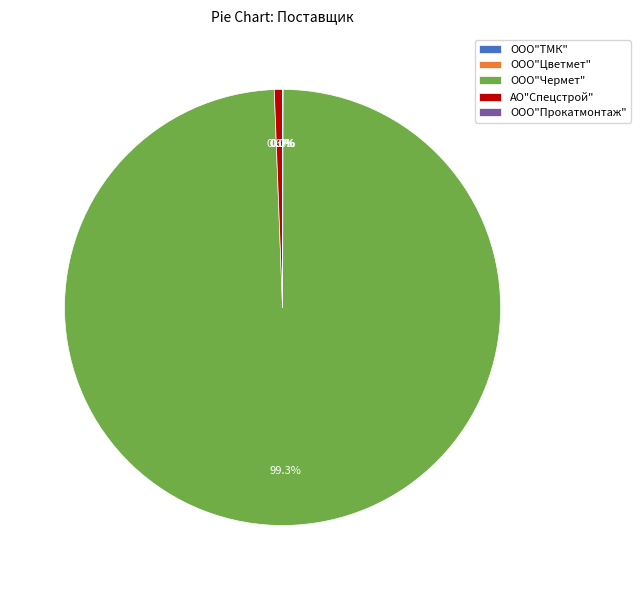

Which category accounts for the majority?

ООО"Чермет"